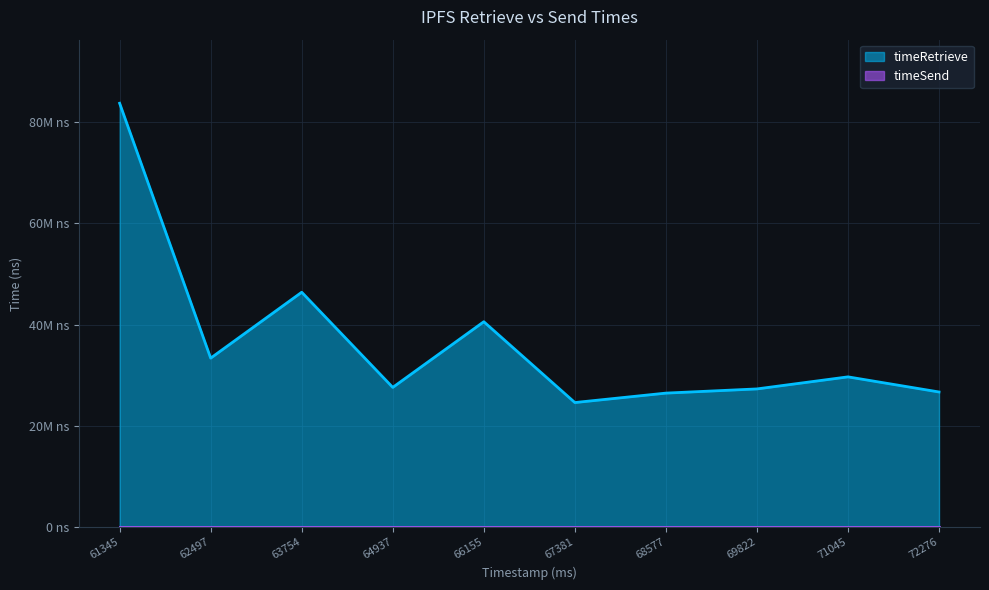

Does the chart display data point markers on the line(s)?

No